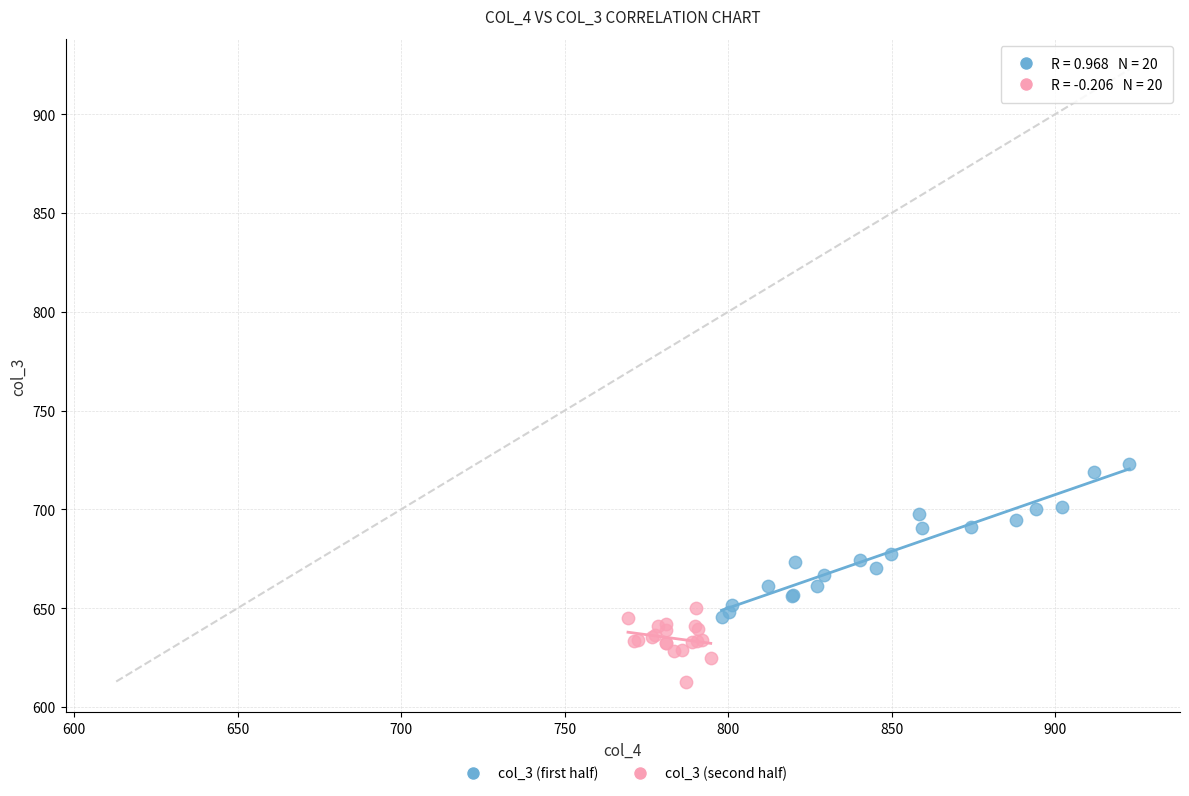

Which series reaches the maximum Y coordinate?

col_3 (first half)